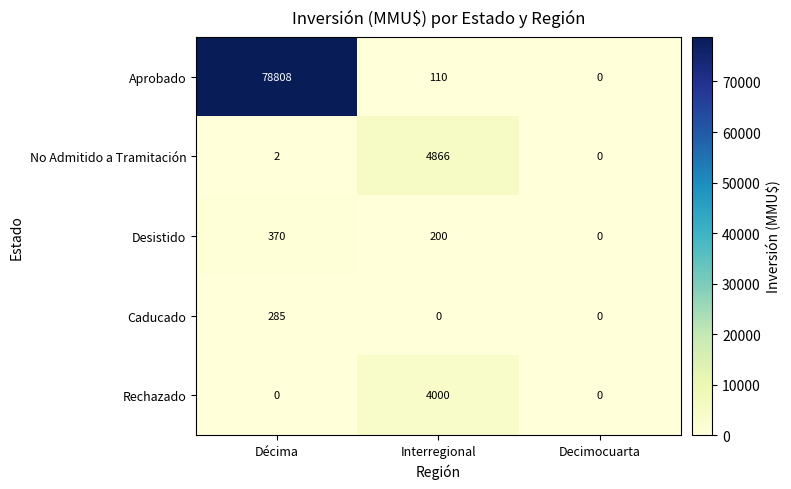

At which category does the chart reach its peak across all series?

Décima